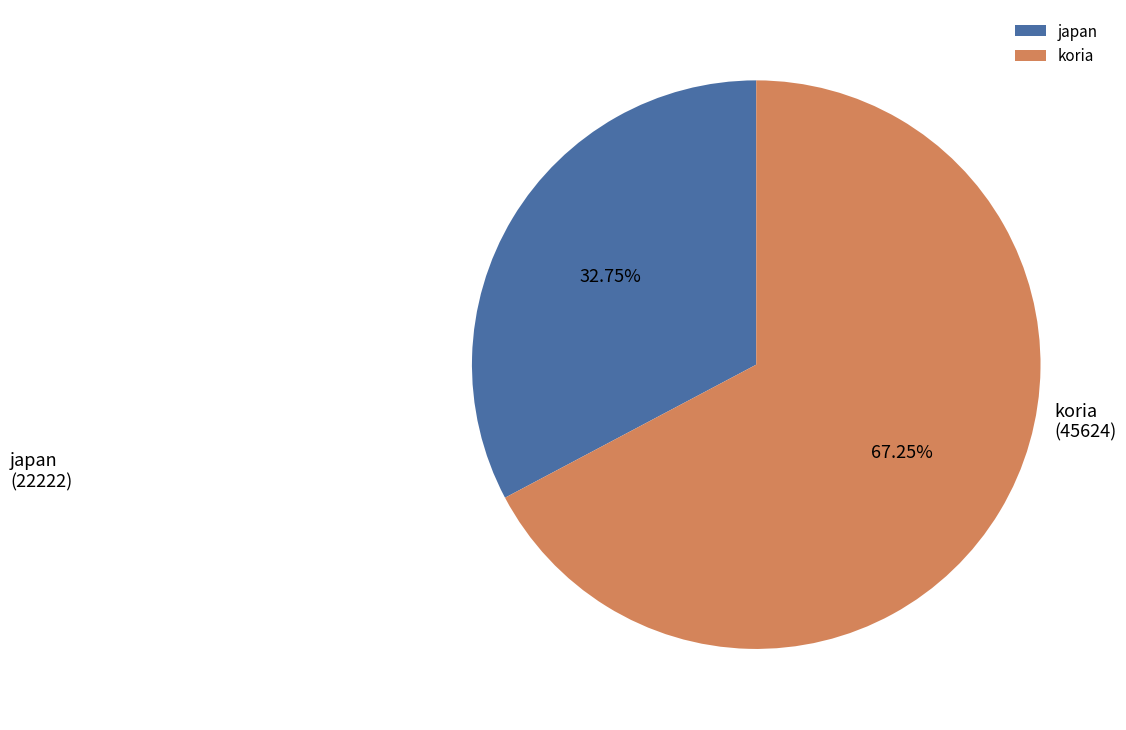

Which has a higher value, koria or japan?

koria